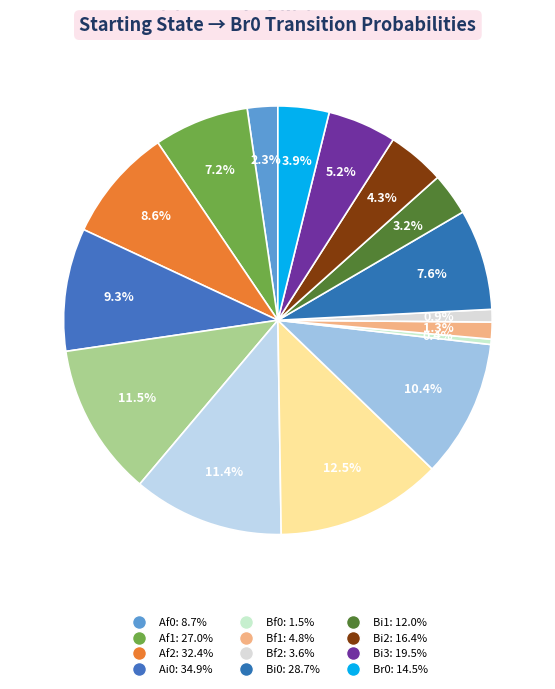

Does any single category account for the majority?

No